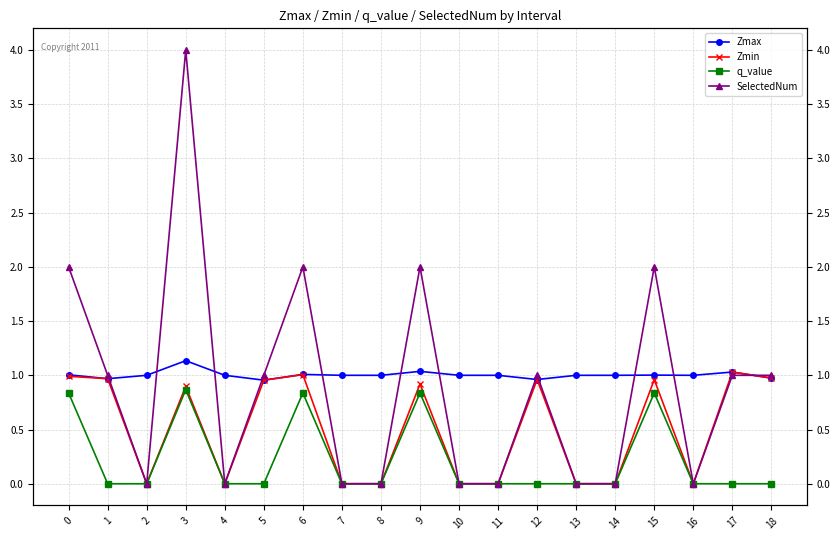

Which label corresponds to the smallest value in the chart?

2